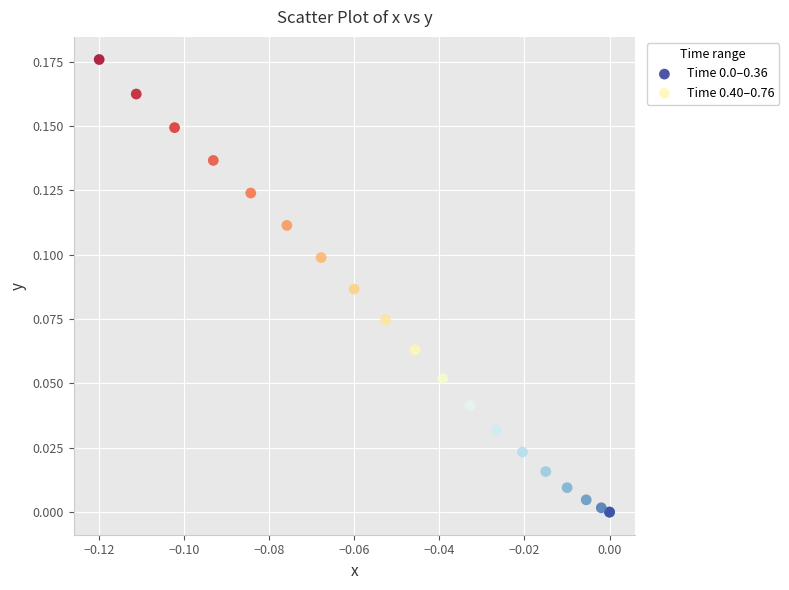

Which series has the widest spread of Y values?

Time 0.40–0.76